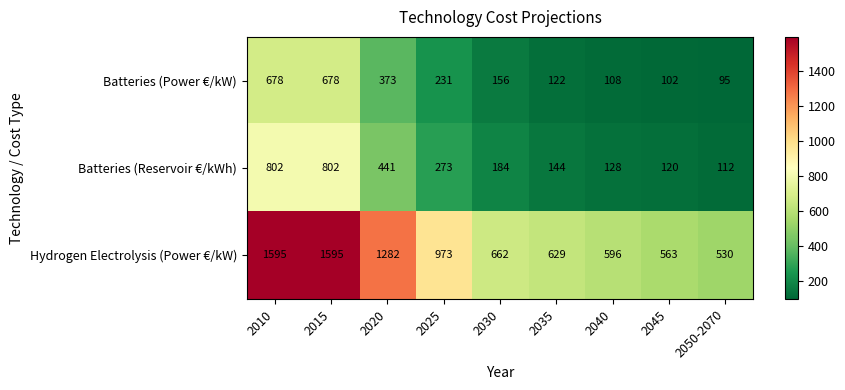

Reading left to right, what are all the values shown in this chart?

Batteries (Power €/kW): 2010=678	2015=678	2020=373	2025=231	2030=156	2035=122	2040=108	2045=102	2050-2070=95
Batteries (Reservoir €/kWh): 2010=802	2015=802	2020=441	2025=273	2030=184	2035=144	2040=128	2045=120	2050-2070=112
Hydrogen Electrolysis (Power €/kW): 2010=1595	2015=1595	2020=1282	2025=973	2030=662	2035=629	2040=596	2045=563	2050-2070=530